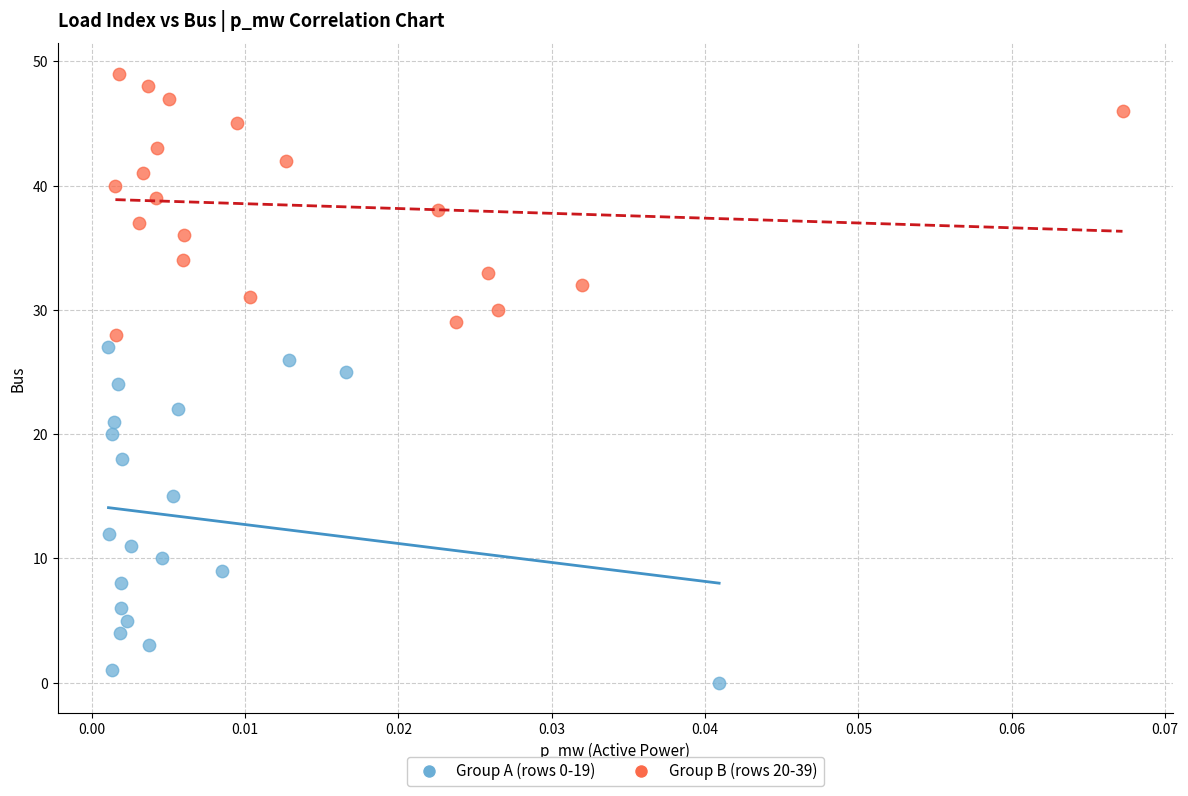

Which series has the largest Y range (max minus min)?

Group A (rows 0-19)